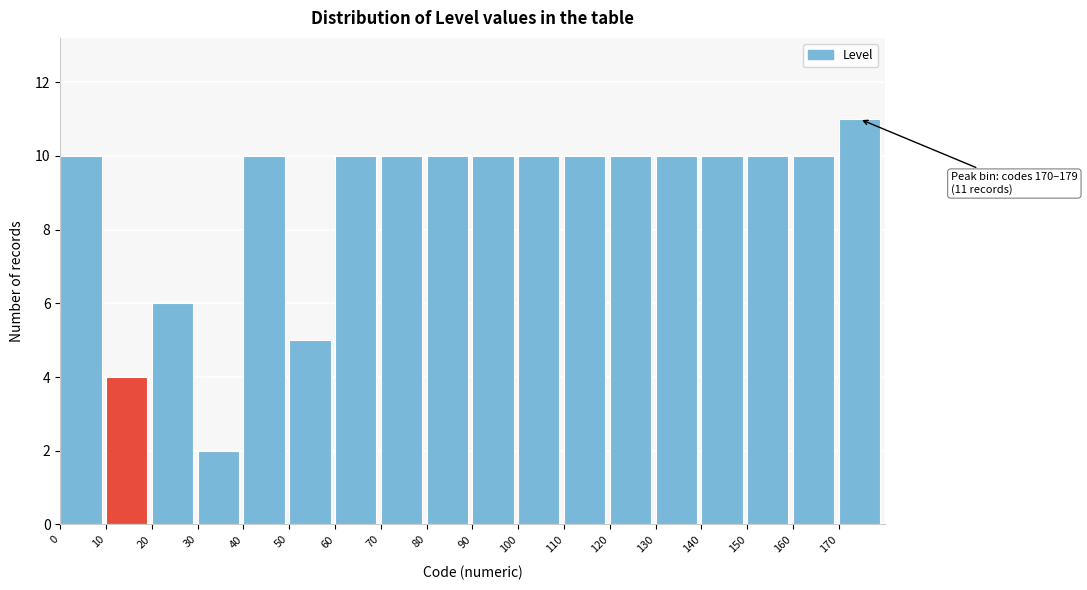

Over which range of the x-axis is the bar tallest?

170 to 180